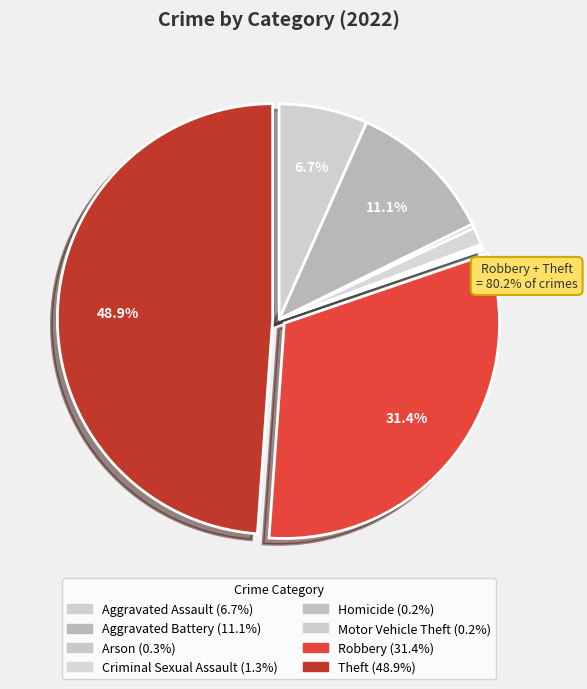

Combined, do Robbery and Motor Vehicle Theft account for over 50%?

No